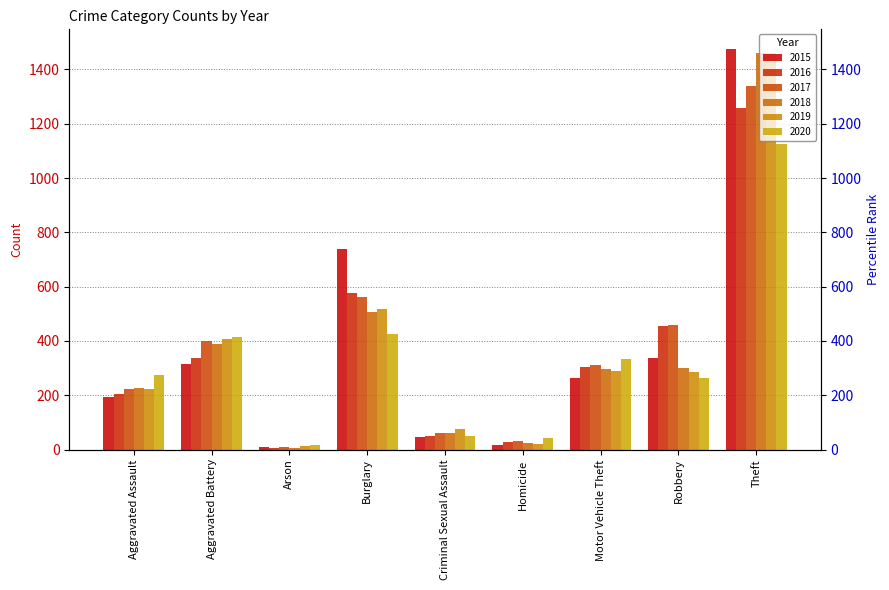

At which category is the sum across all series the highest?

Theft